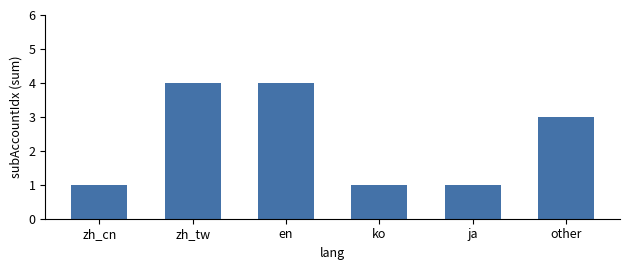

What value does the data have at en?

4